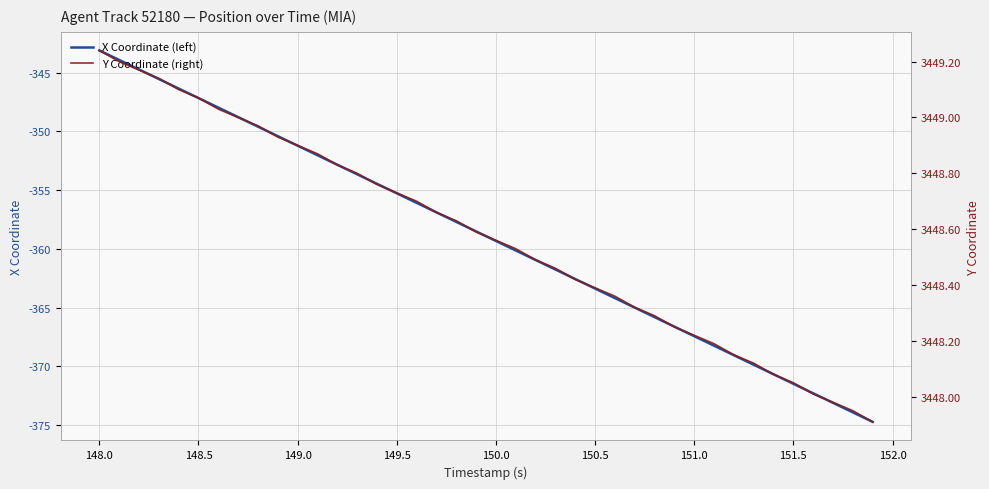

What is the lowest value of the X Coordinate (left) series?

-374.7